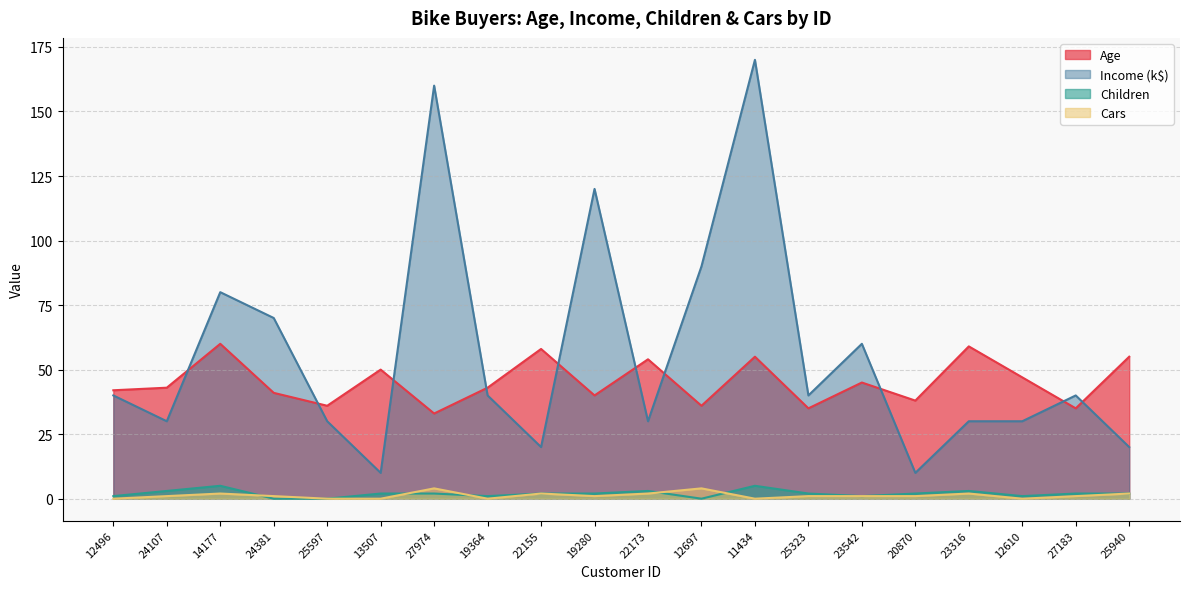

What are all the series names shown in the legend?

Age, Income (k$), Children, Cars